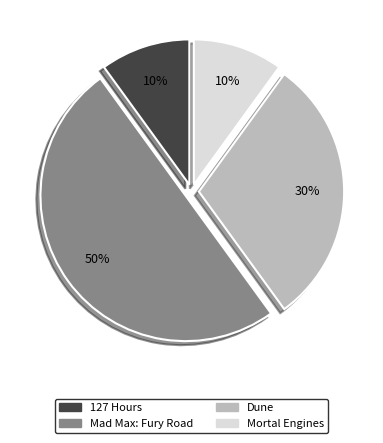

To the nearest percent, what is the average slice percentage?

25%